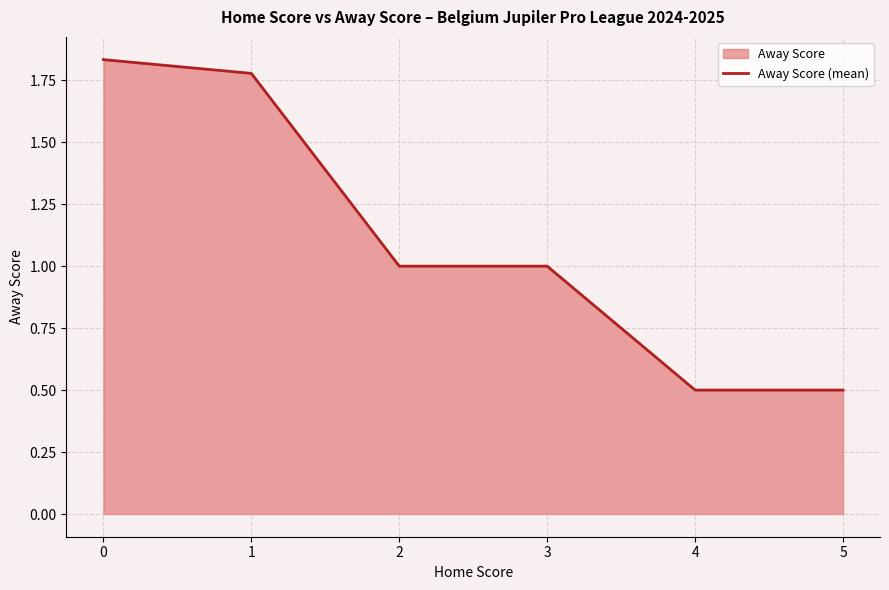

What is the minimum value shown in the chart?

0.5